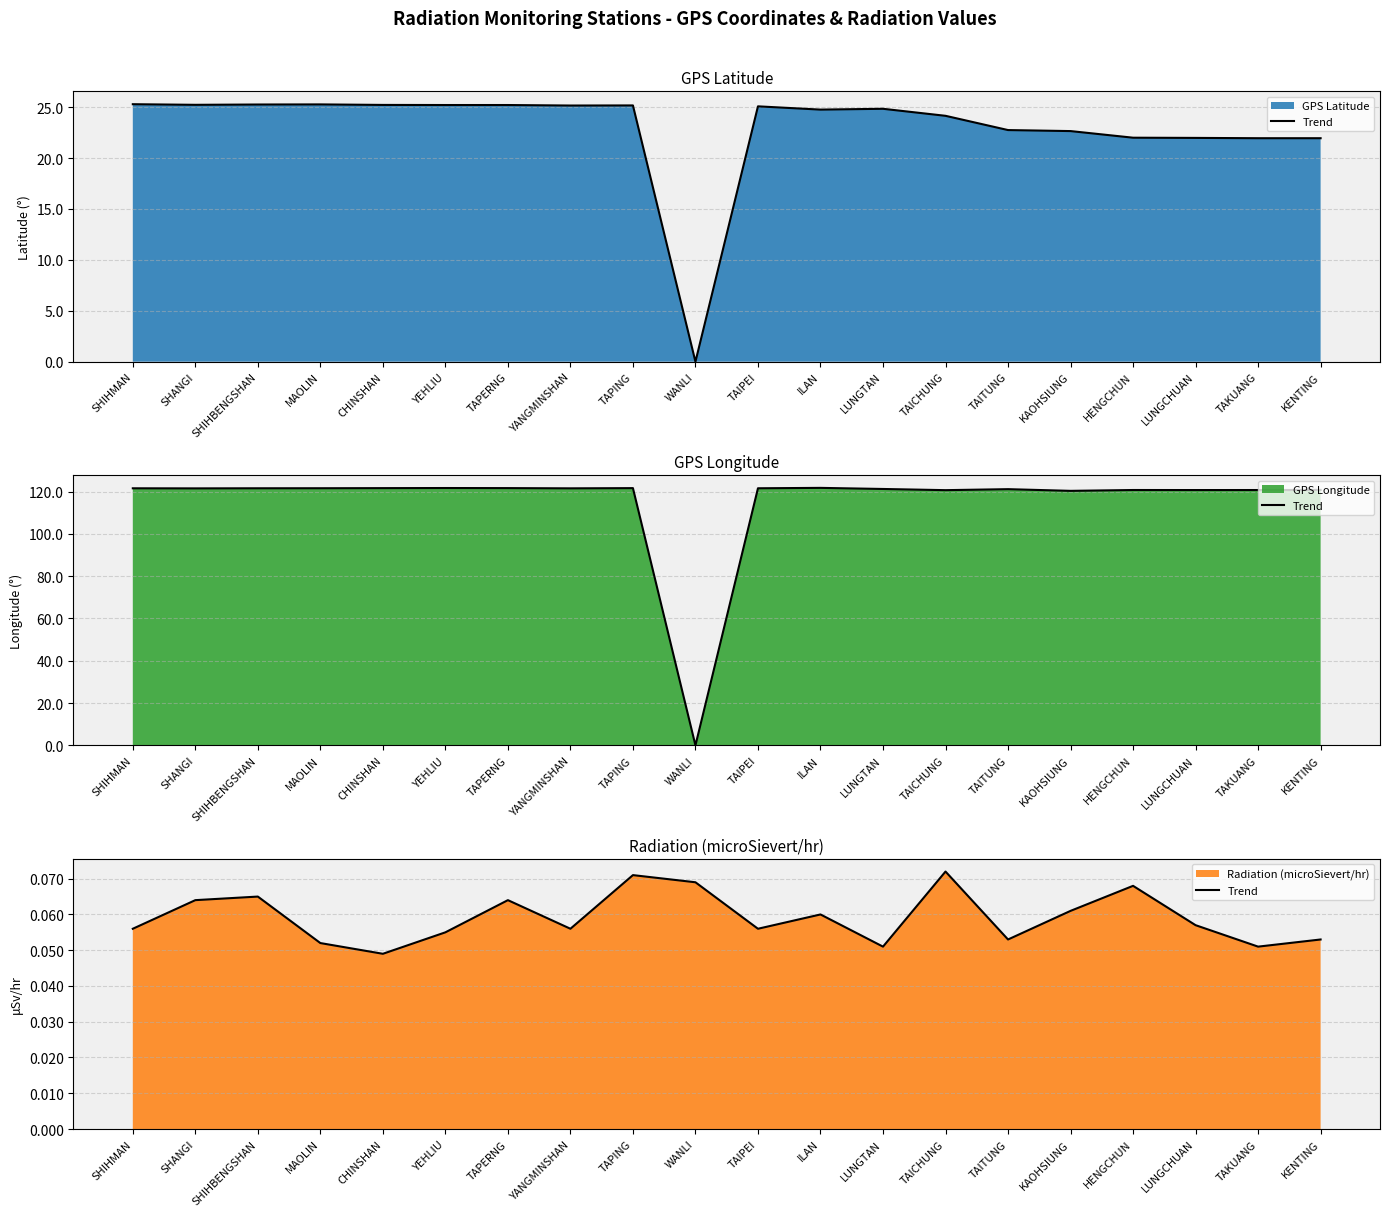

How many interior local valleys (lower than both neighbors) does the data have?

6